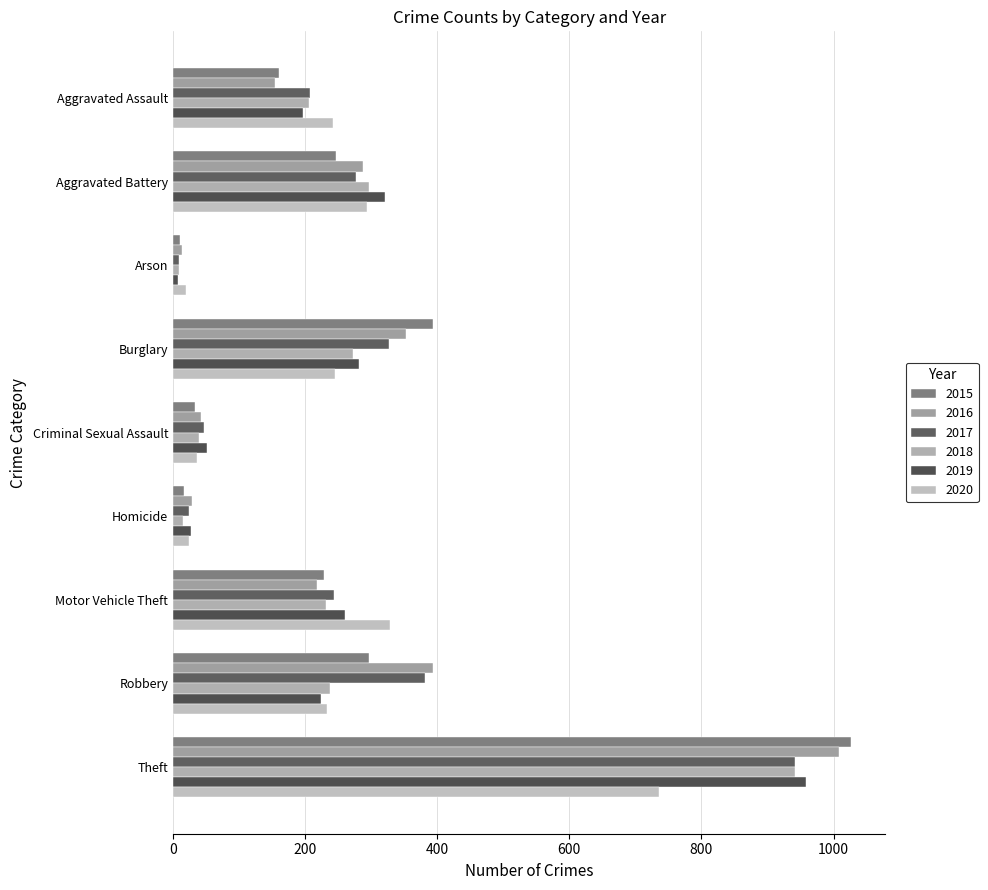

Reading left to right, extract all data points from this chart.

2015: Aggravated Assault=160	Aggravated Battery=246	Arson=11	Burglary=393	Criminal Sexual Assault=34	Homicide=17	Motor Vehicle Theft=228	Robbery=297	Theft=1027
2016: Aggravated Assault=154	Aggravated Battery=288	Arson=13	Burglary=352	Criminal Sexual Assault=43	Homicide=29	Motor Vehicle Theft=218	Robbery=394	Theft=1009
2017: Aggravated Assault=207	Aggravated Battery=277	Arson=9	Burglary=327	Criminal Sexual Assault=47	Homicide=24	Motor Vehicle Theft=243	Robbery=381	Theft=941
2018: Aggravated Assault=206	Aggravated Battery=297	Arson=9	Burglary=273	Criminal Sexual Assault=40	Homicide=15	Motor Vehicle Theft=232	Robbery=237	Theft=941
2019: Aggravated Assault=197	Aggravated Battery=321	Arson=8	Burglary=281	Criminal Sexual Assault=51	Homicide=27	Motor Vehicle Theft=260	Robbery=224	Theft=959
2020: Aggravated Assault=242	Aggravated Battery=294	Arson=20	Burglary=245	Criminal Sexual Assault=36	Homicide=24	Motor Vehicle Theft=328	Robbery=233	Theft=736